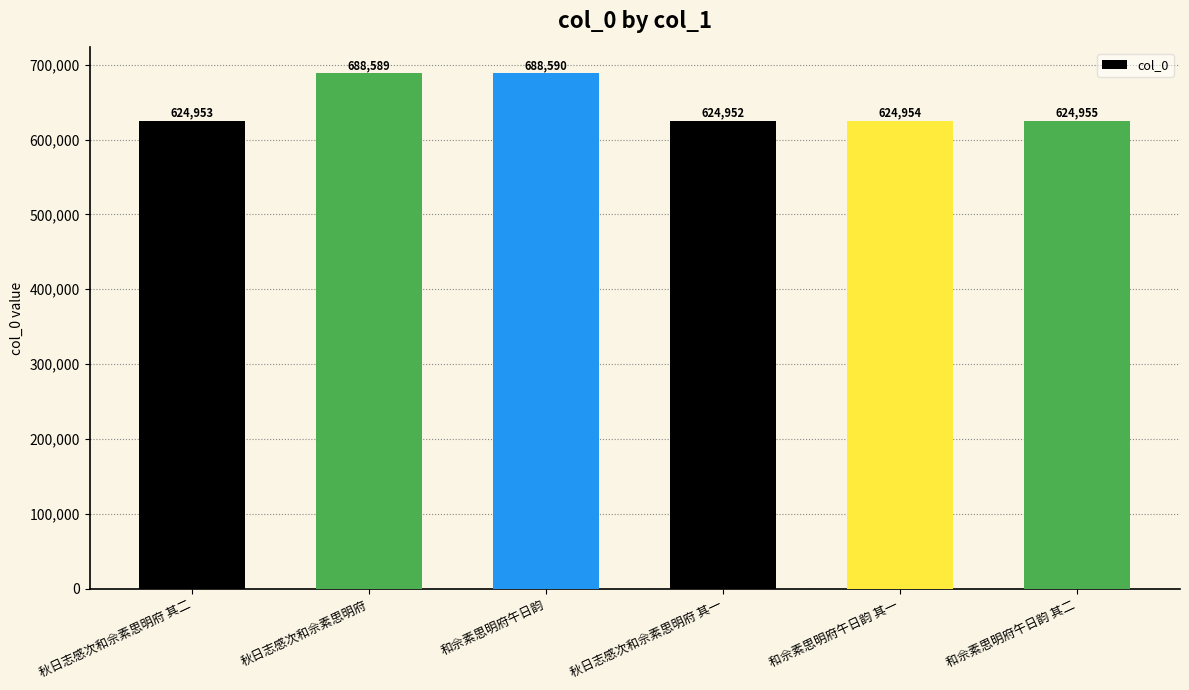

Which category has the lowest value across all series?

秋日志感次和佘素思明府 其一